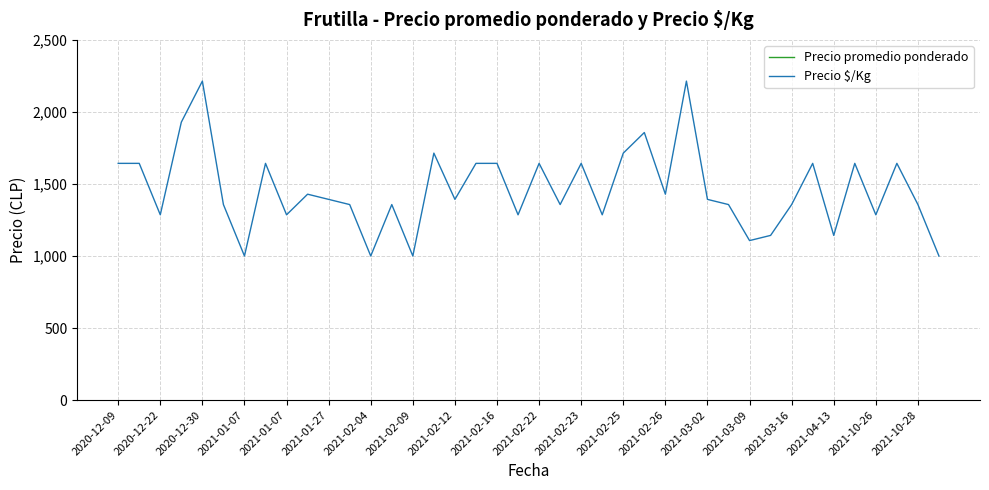

Reading right to left, extract all data points from this chart.

Precio promedio ponderado: 7000	9500	11500	9000	11500	8000	11500	9500	8000	7750	9500	9750	15500	10000	13000	12000	9000	11500	9500	11500	9000	11500	11500	9750	12000	7000	9500	7000	9500	9750	10000	9000	11500	7000	9500	15500	13500	9000	11500	11500
Precio $/Kg: 1000	1357	1643	1286	1643	1143	1643	1357	1143	1107	1357	1393	2214	1429	1857	1714	1286	1643	1357	1643	1286	1643	1643	1393	1714	1000	1357	1000	1357	1393	1429	1286	1643	1000	1357	2214	1929	1286	1643	1643